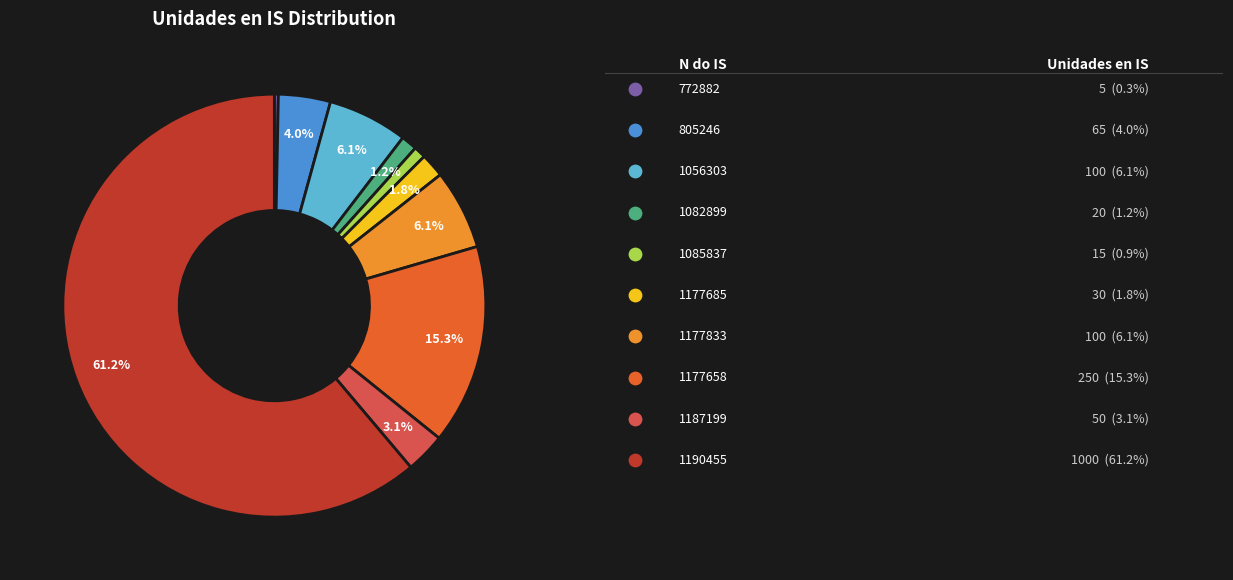

To the nearest percent, what is the difference between the 1082899 and 1177833 slice percentages?

5%